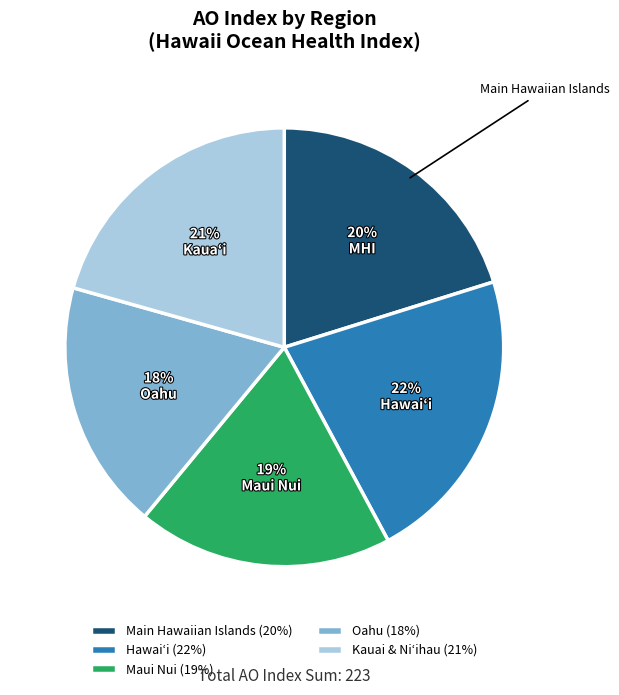

Is there any slice that represents more than half of the pie?

No